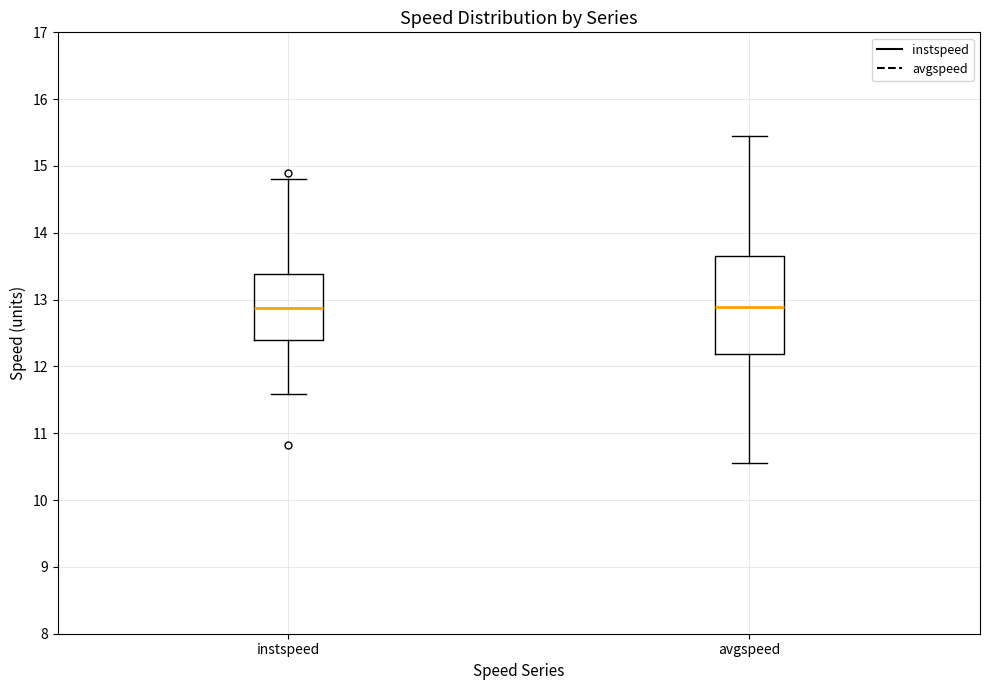

Where does the median line of the box for instspeed sit on the y-axis? The values are not printed on the chart, so give them approximately, as read against the axis.

12.9